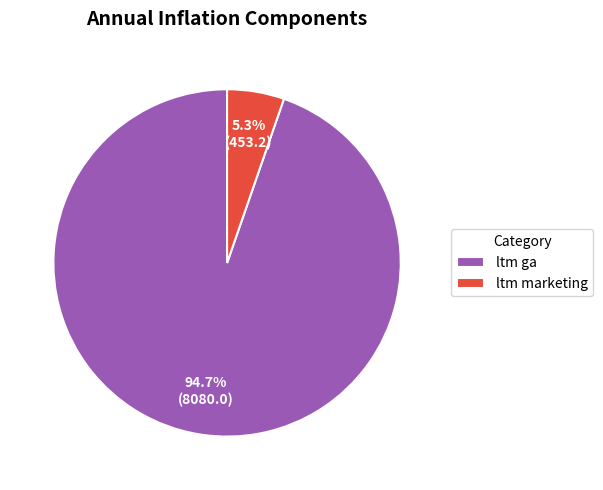

To the nearest percent, what is the difference between the largest and smallest slice percentages?

89%